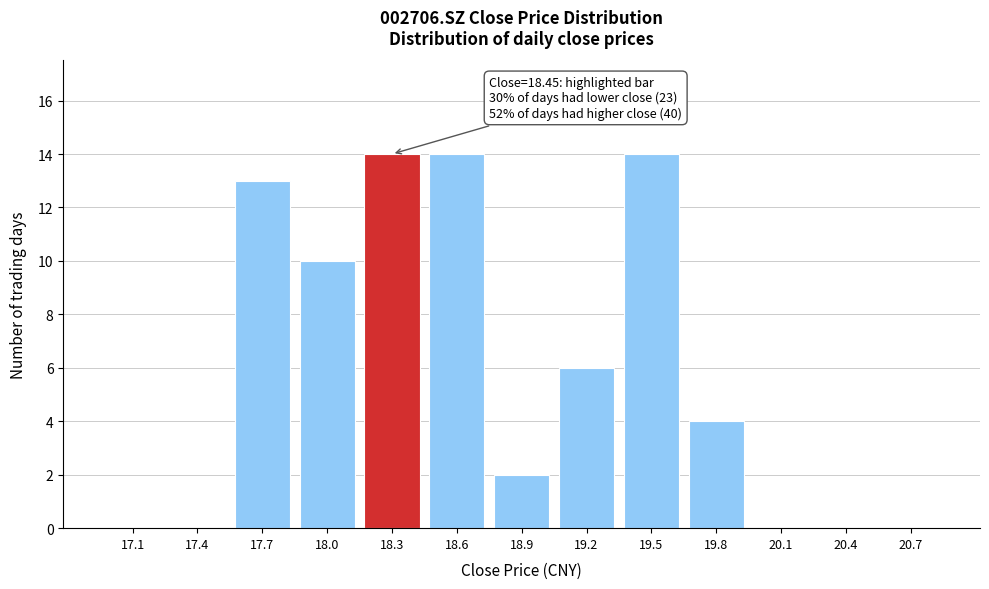

Reading left to right, what are all the values shown in this chart?

17.1=0	17.4=0	17.7=13	18.0=10	18.3=14	18.6=14	18.9=2	19.2=6	19.5=14	19.8=4	20.1=0	20.4=0	20.7=0